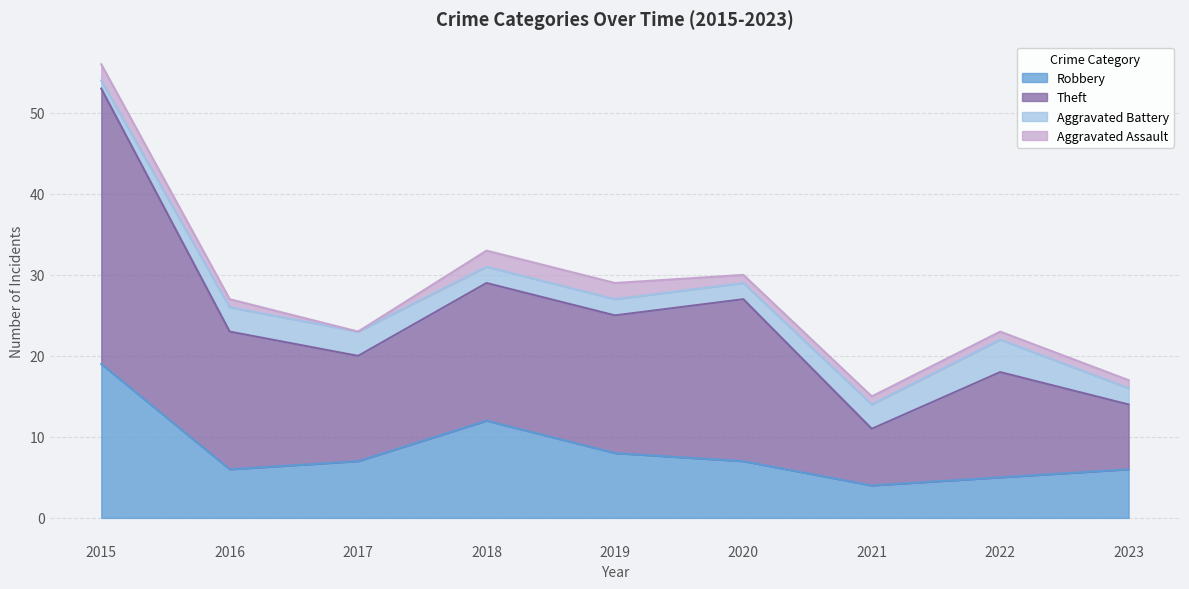

Is the value of Theft at 2021 greater than the value of Robbery at 2022?

Yes